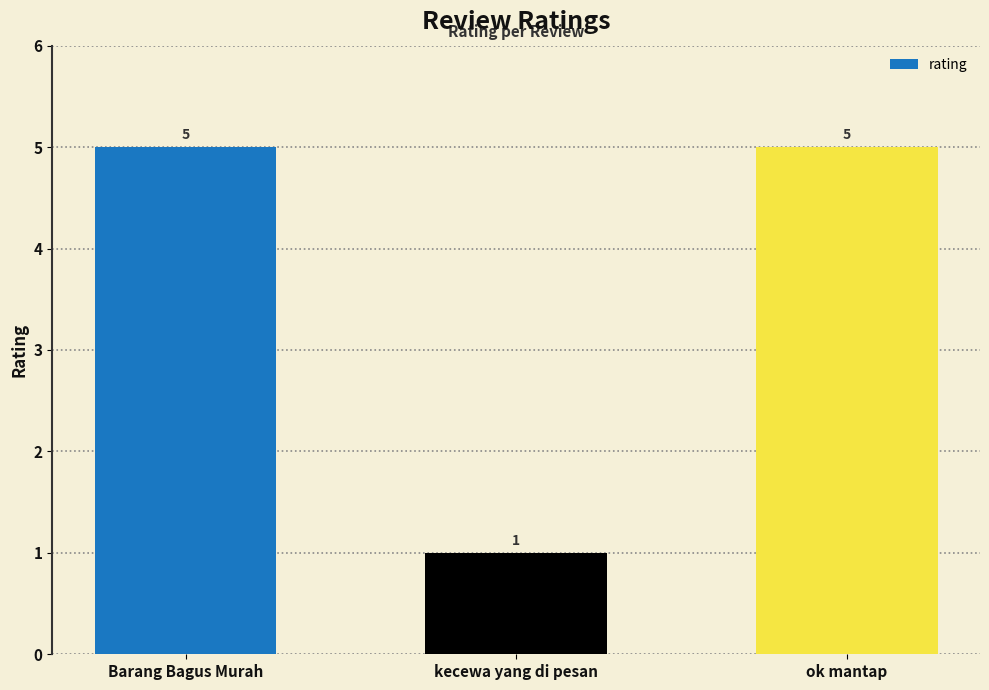

Does the chart contain stacked bars?

No